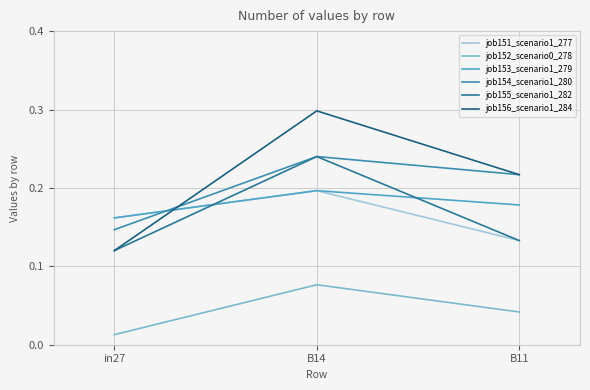

How many lines are shown in the chart?

6